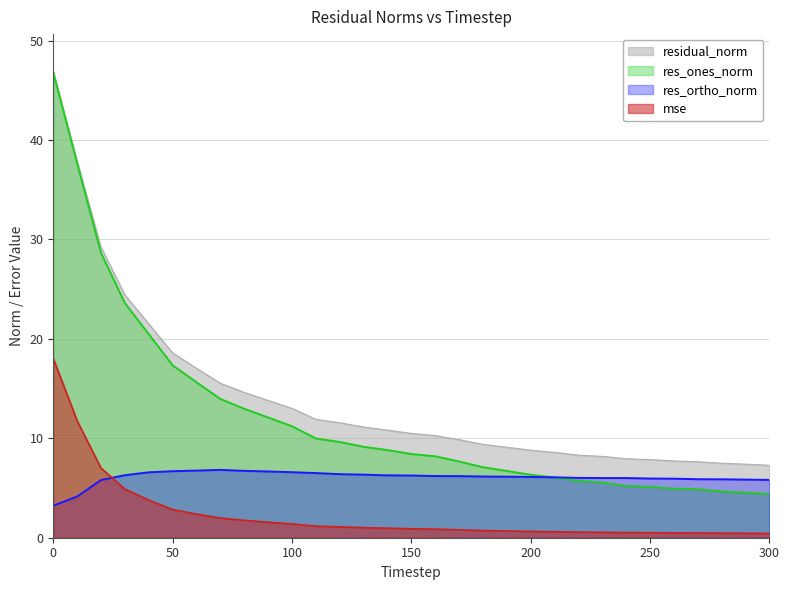

At which label is res_ones_norm closest to 25?

30